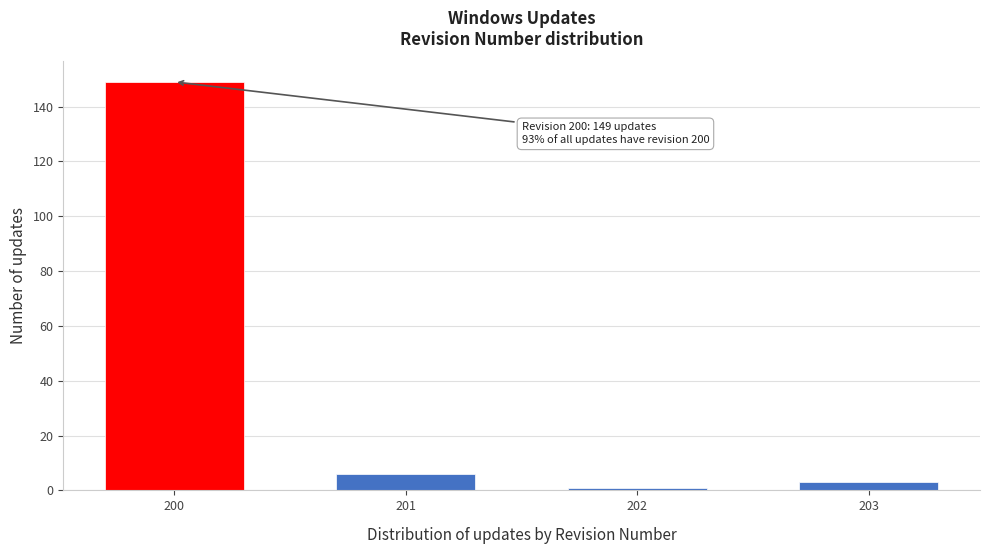

Reading right to left, transcribe all the data shown in this chart.

3	1	6	149